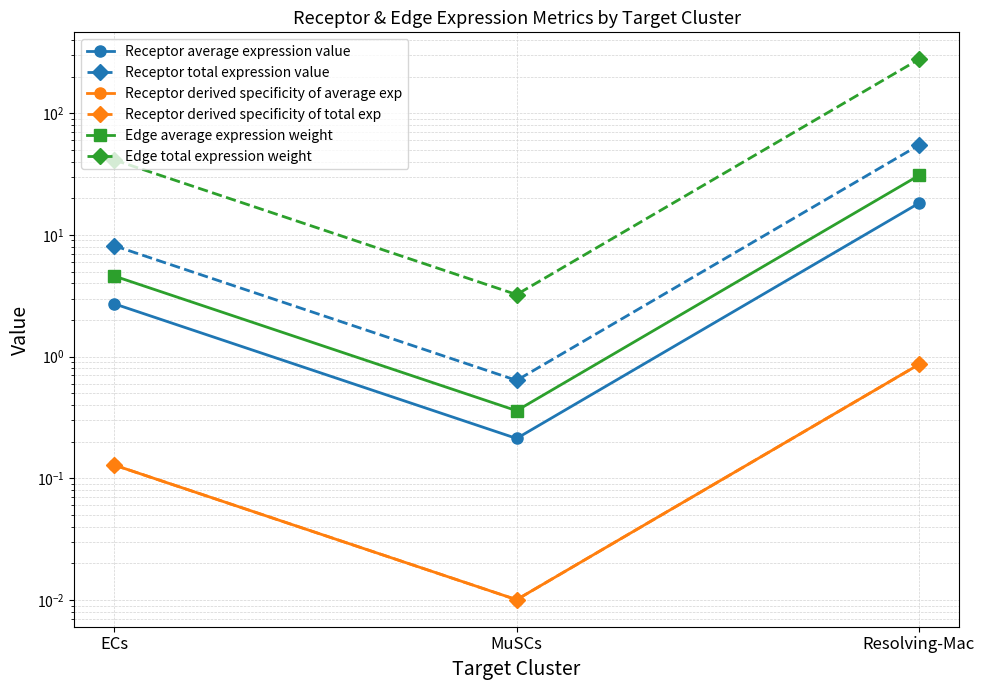

Is the value of Receptor derived specificity of average exp at ECs greater than the value of Receptor total expression value at ECs?

No